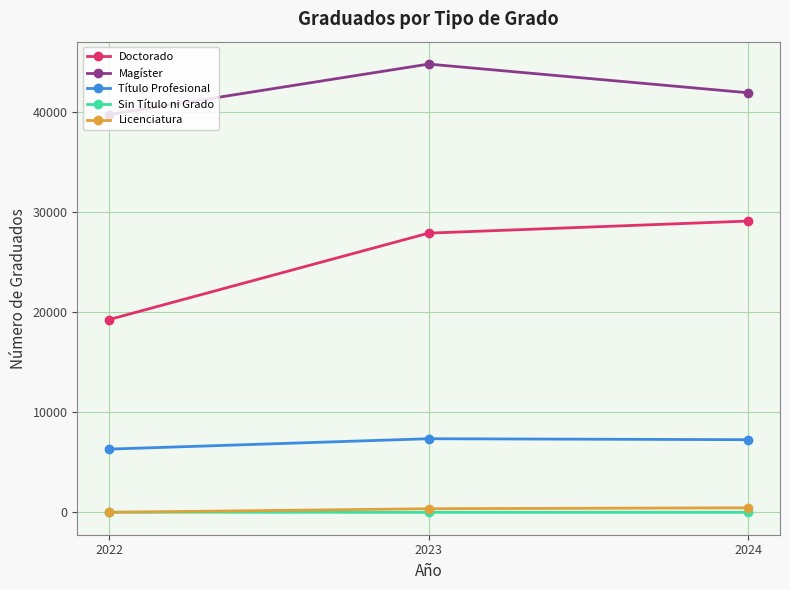

At which label does Magíster reach its peak?

2023